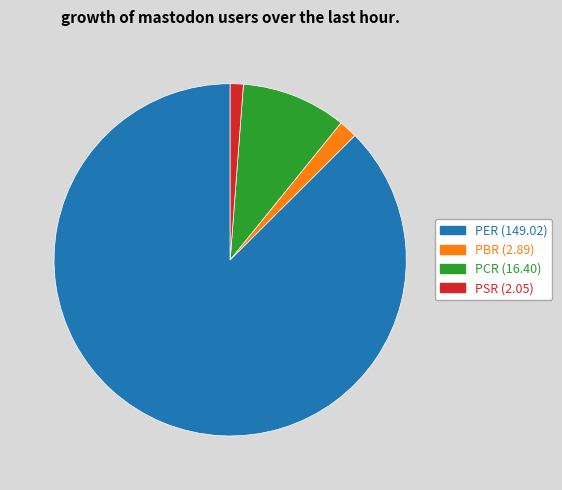

True or false: PCR (16.40) accounts for 10% of the total.

True